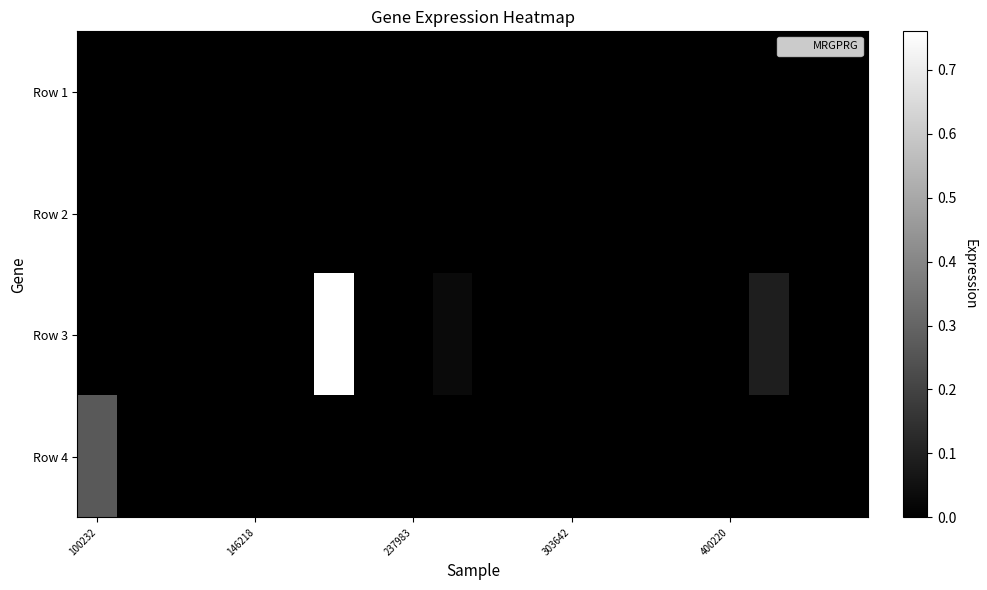

At how many categories does at least one series exceed 0?

4